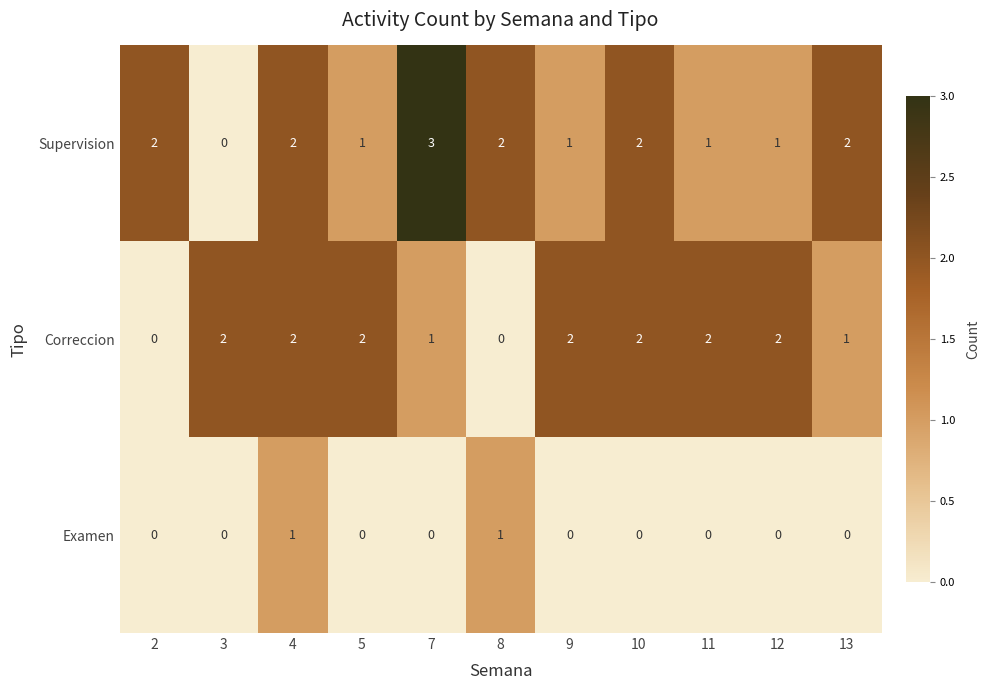

At 13, list the series in order from smallest to largest.

Examen, Correccion, Supervision